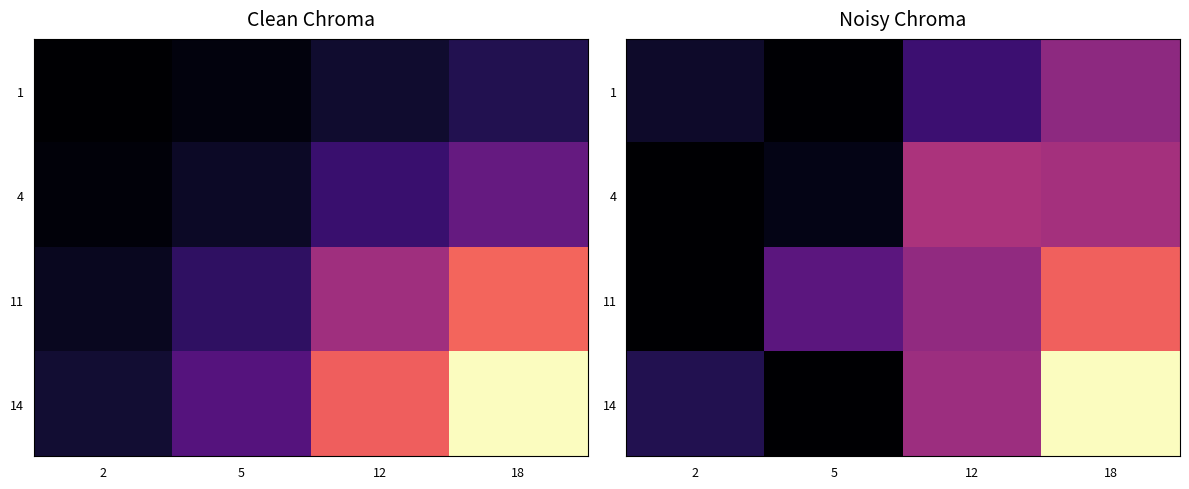

Which has a higher value, 12 or 18?

18